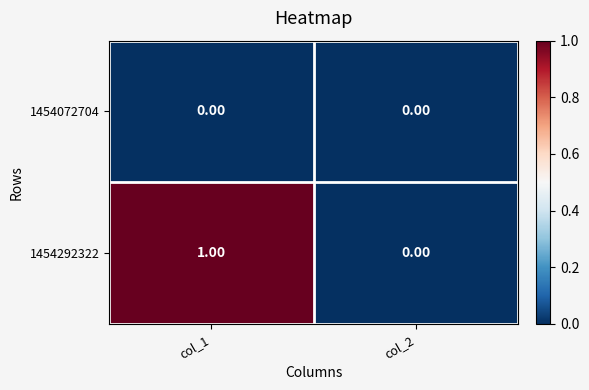

Which series has the largest total across all categories?

1454292322